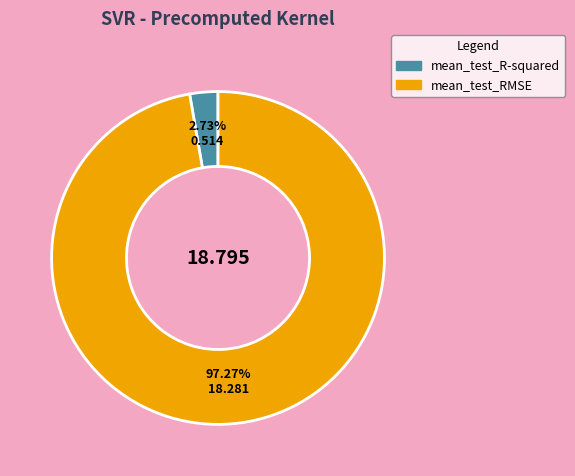

What percentage is NOT represented by mean_test_RMSE?

2.7%